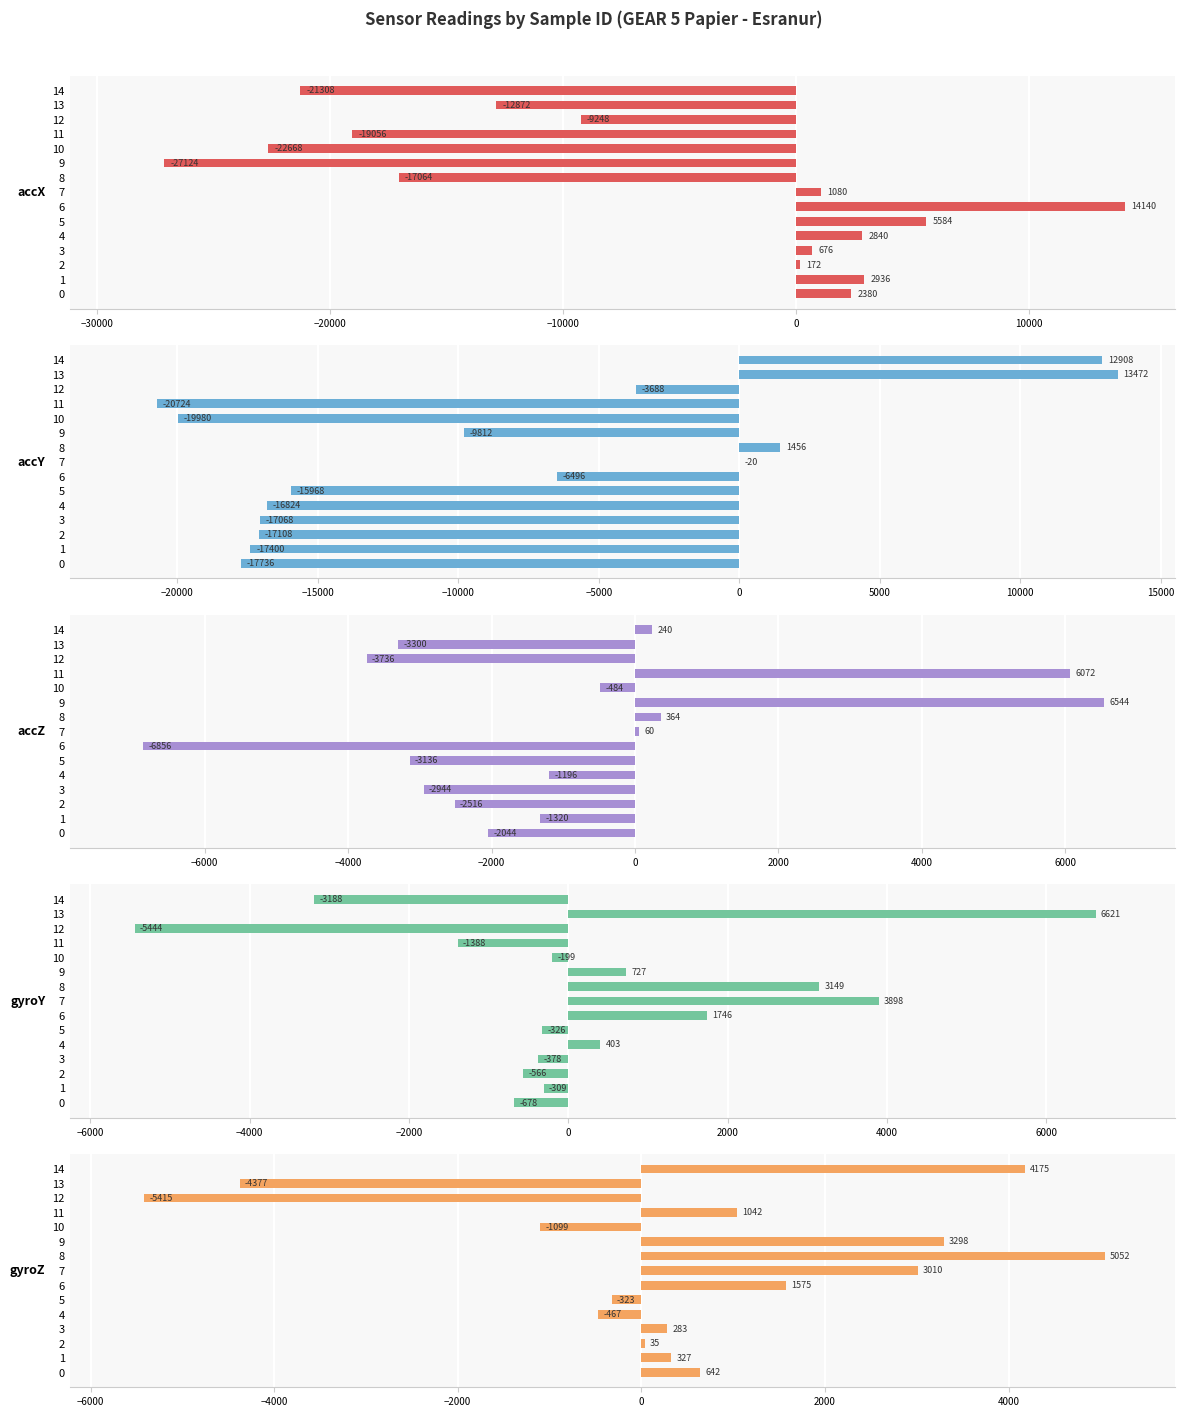

How many data points does each series have?

15